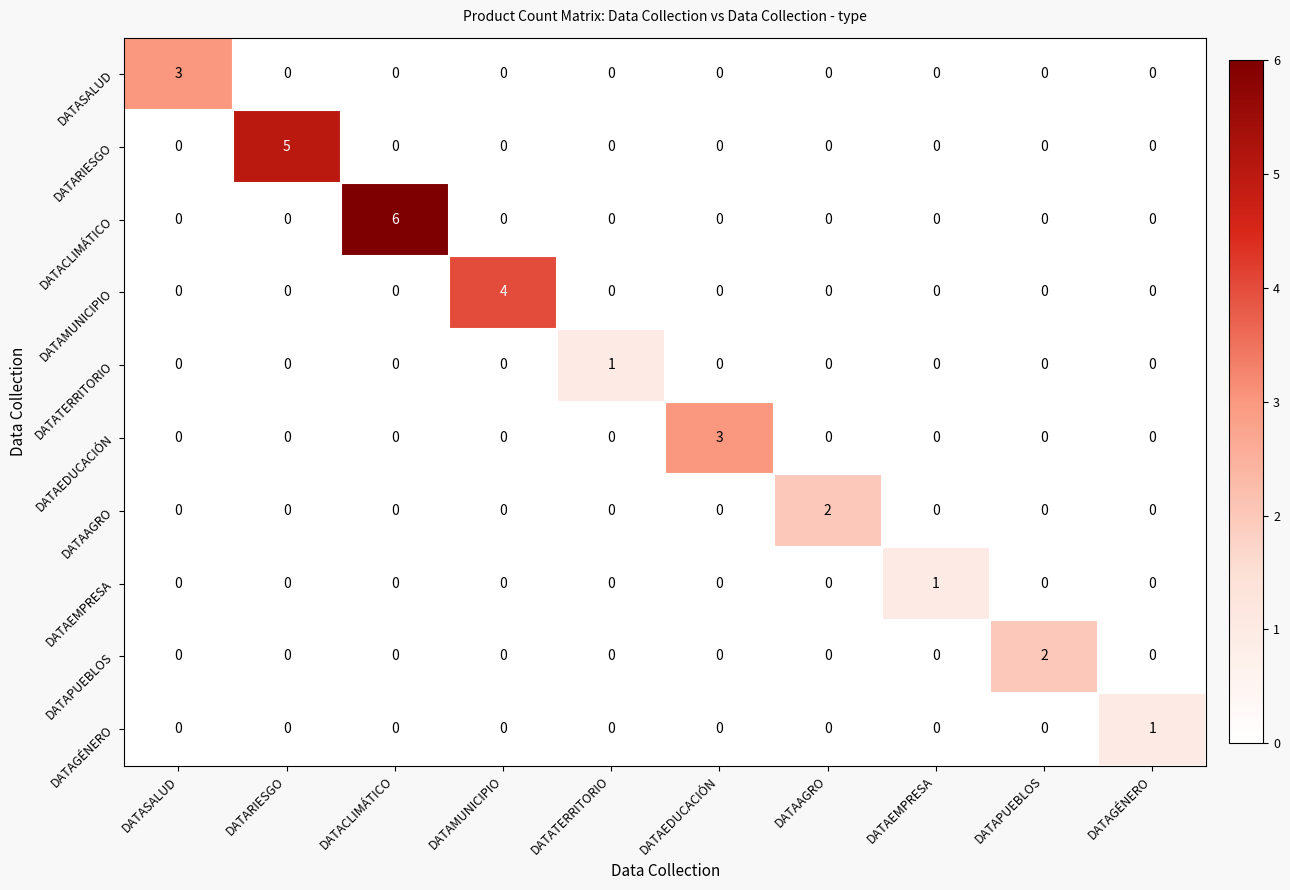

The value of DATATERRITORIO at DATAMUNICIPIO is 0. True or false?

True